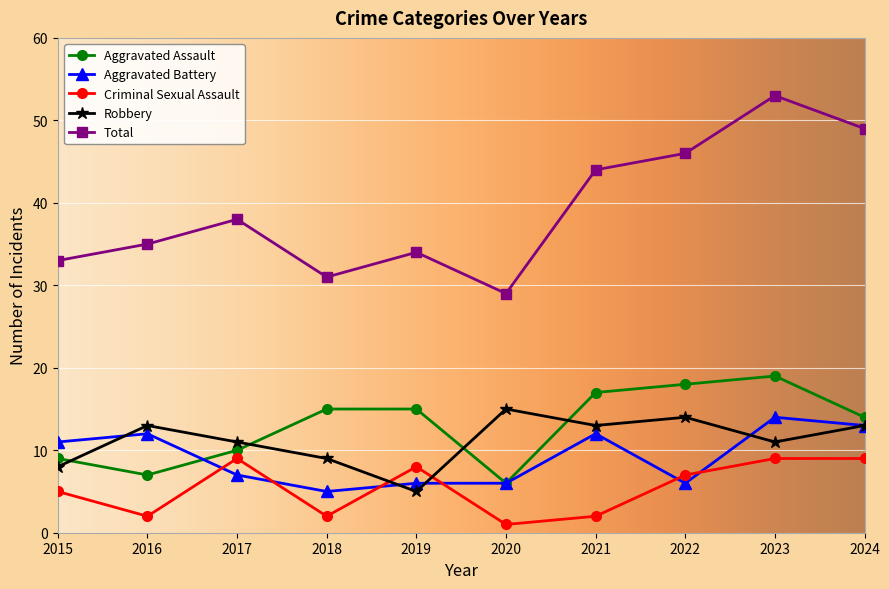

Which series has the largest range (max minus min)?

Total